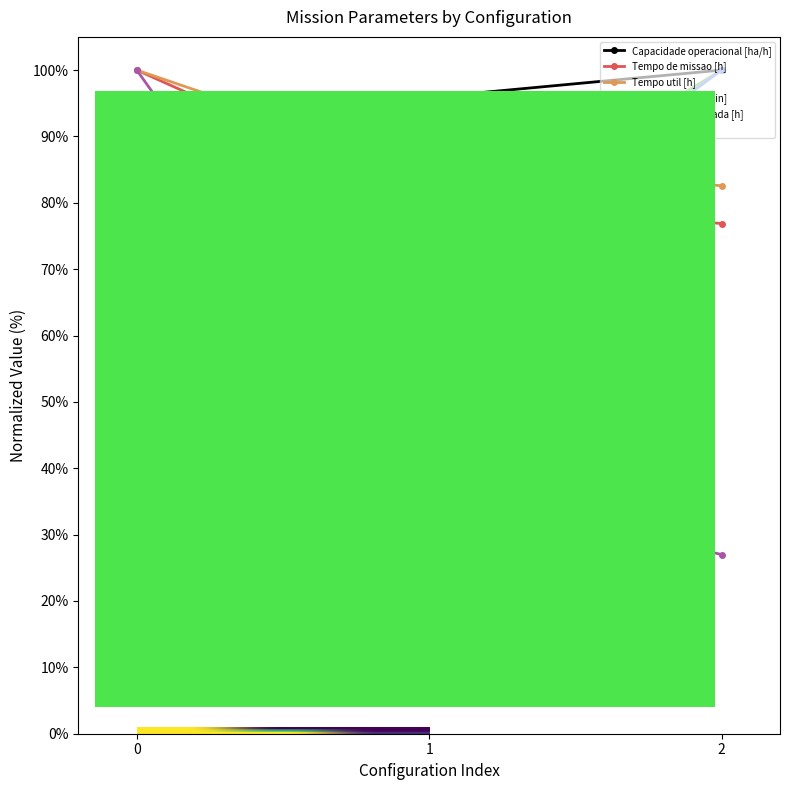

What is the difference between the maximum and minimum values in the Tempo de missao [h] series?

23.1